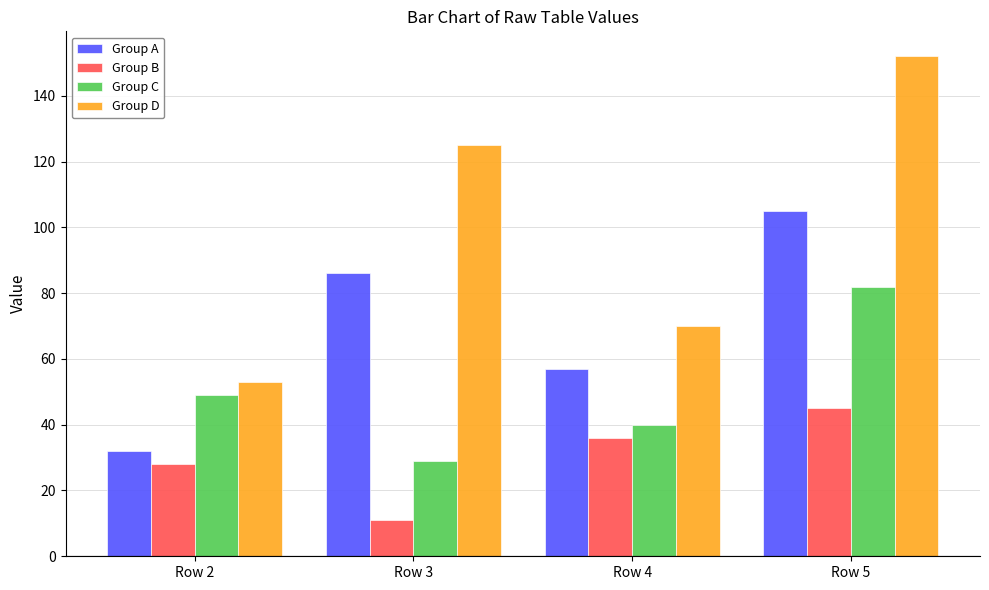

What is the sum of the Group D values at Row 5 and Row 2?

205